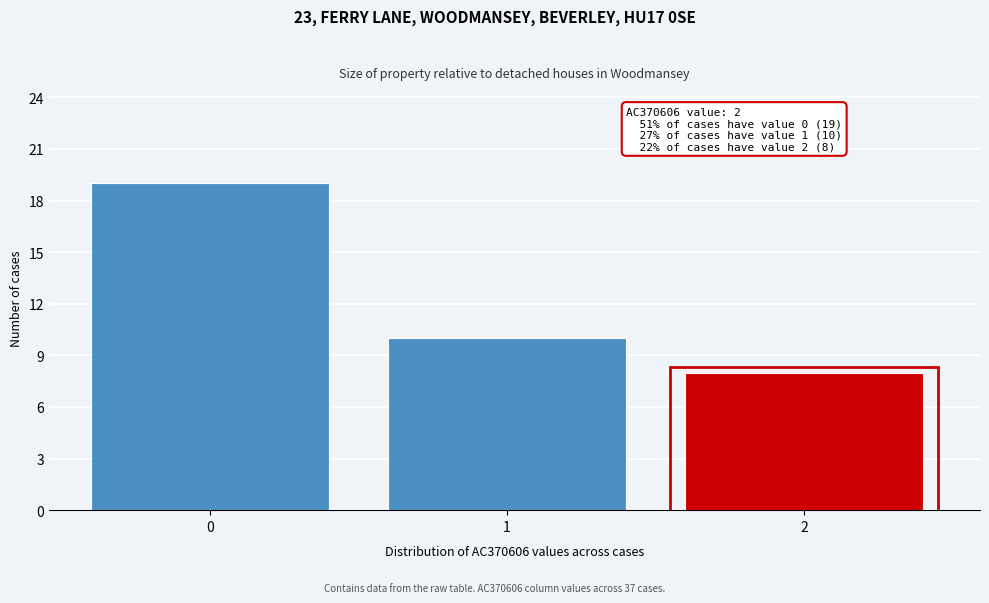

Reading left to right, extract all data points from this chart.

19	10	8